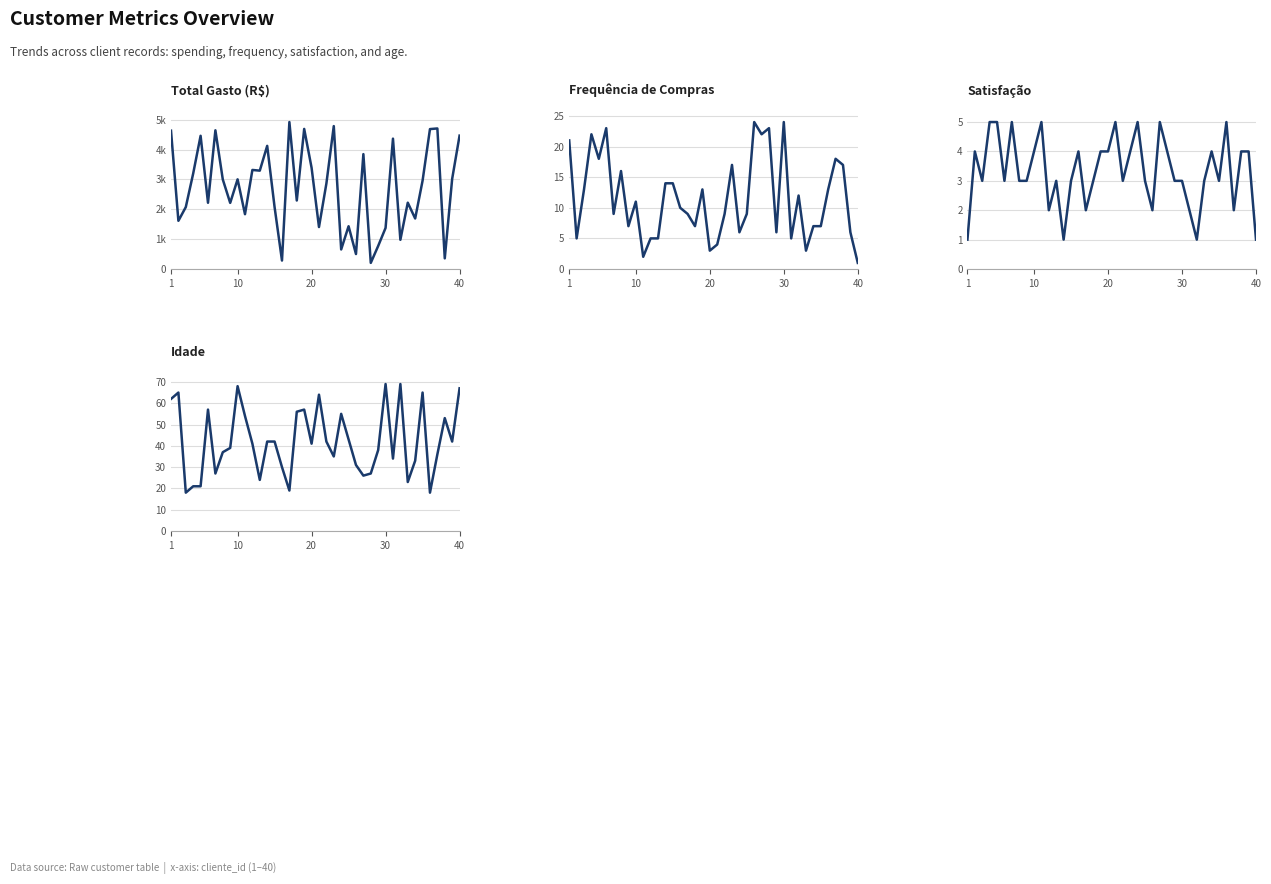

How many interior local valleys does the frequencia_compras series have?

12